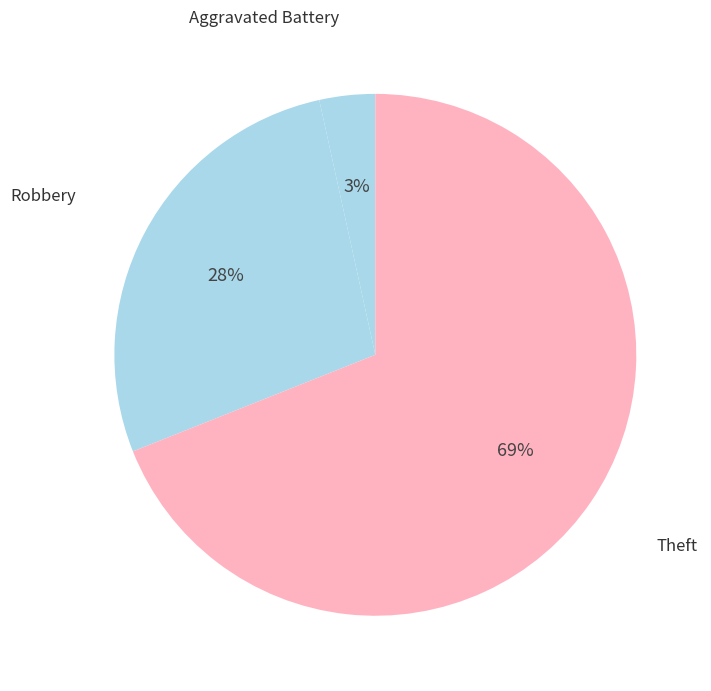

Is there a majority slice in this chart?

Yes